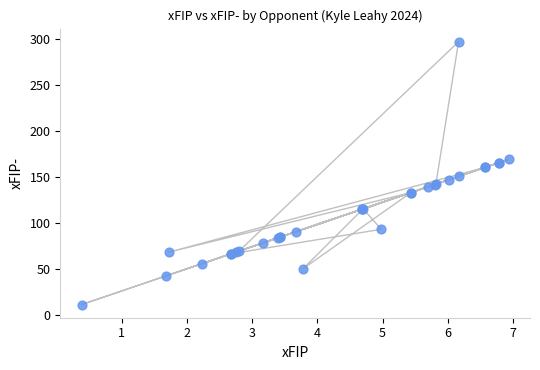

What Y value in the scatter plot is closest to 154?

150.8